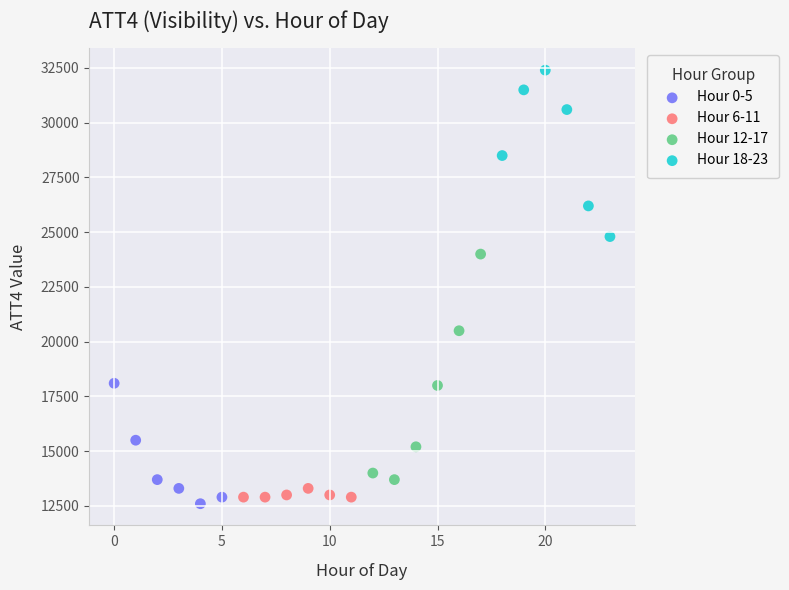

Which series contains the highest Y value?

Hour 18-23